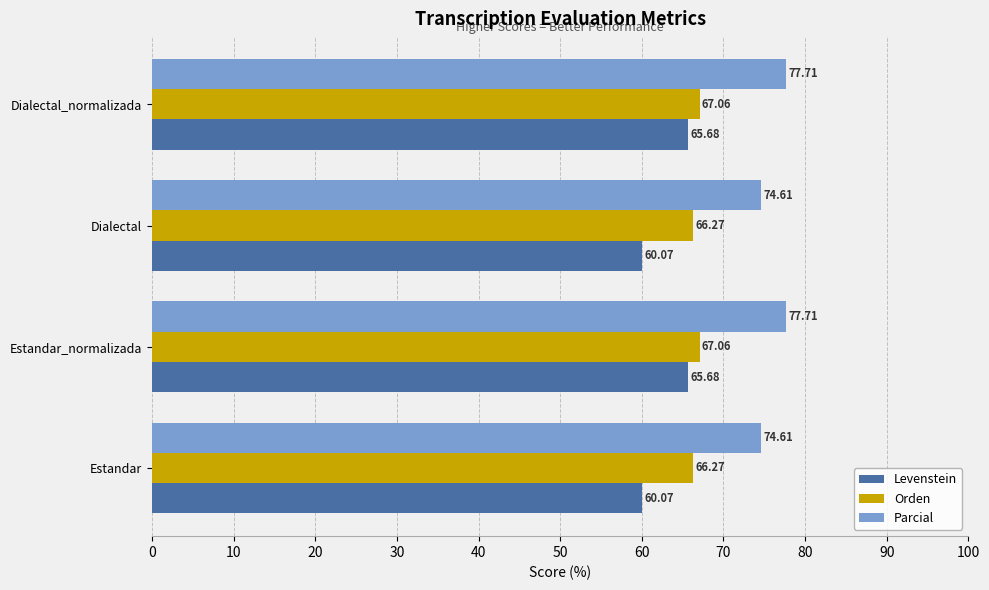

List the series in order of their overall mean, lowest first.

Levenstein, Orden, Parcial